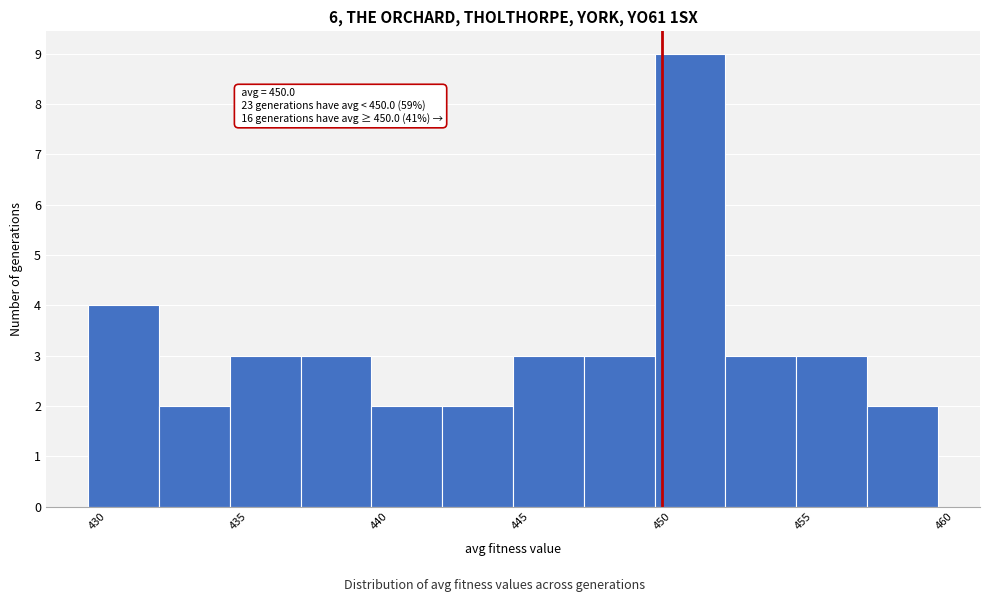

Which range on the x-axis has the tallest bar?

449.5 to 452.0